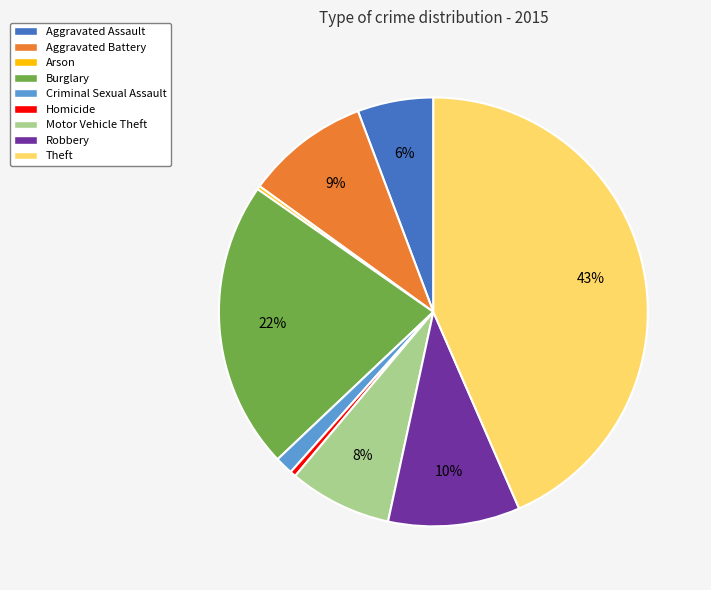

True or false: Robbery accounts for 10% of the total.

True